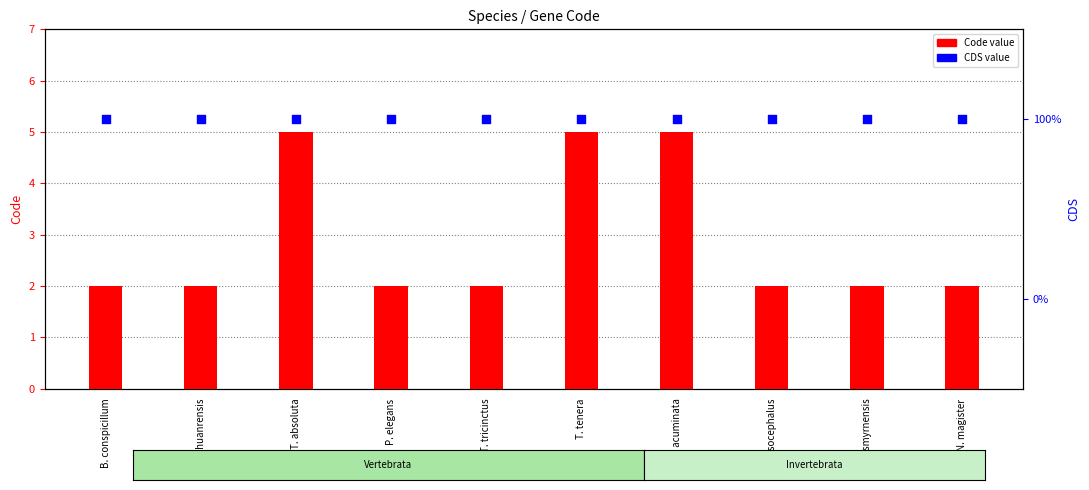

What is the total value across all series at O. acuminata?

6